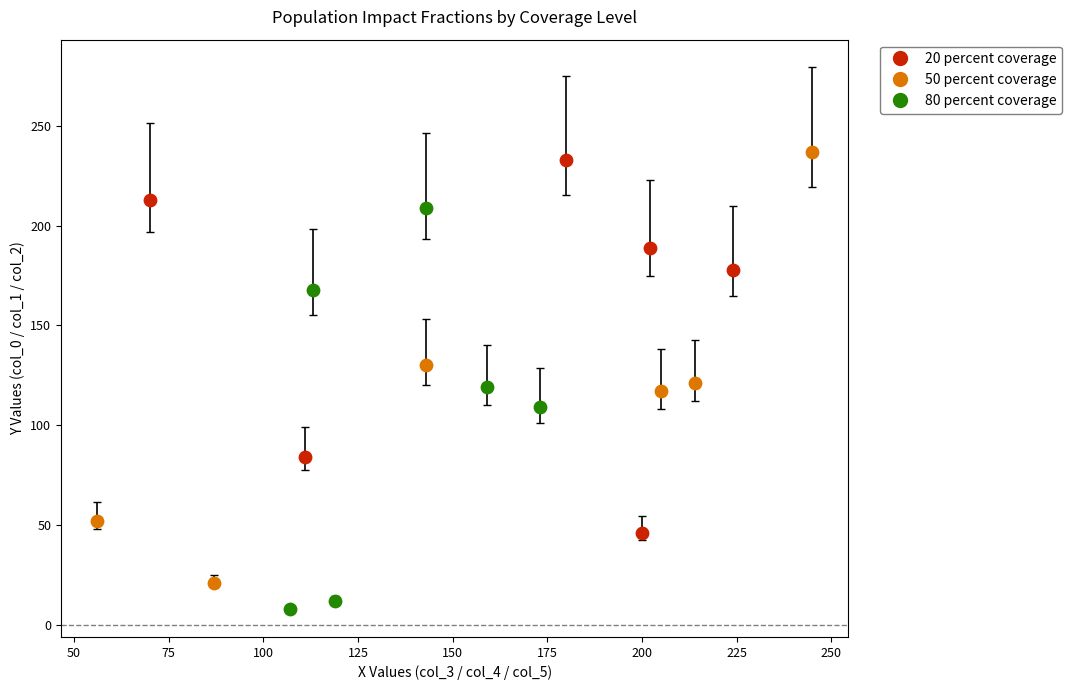

Which series reaches the minimum Y coordinate?

80 percent coverage